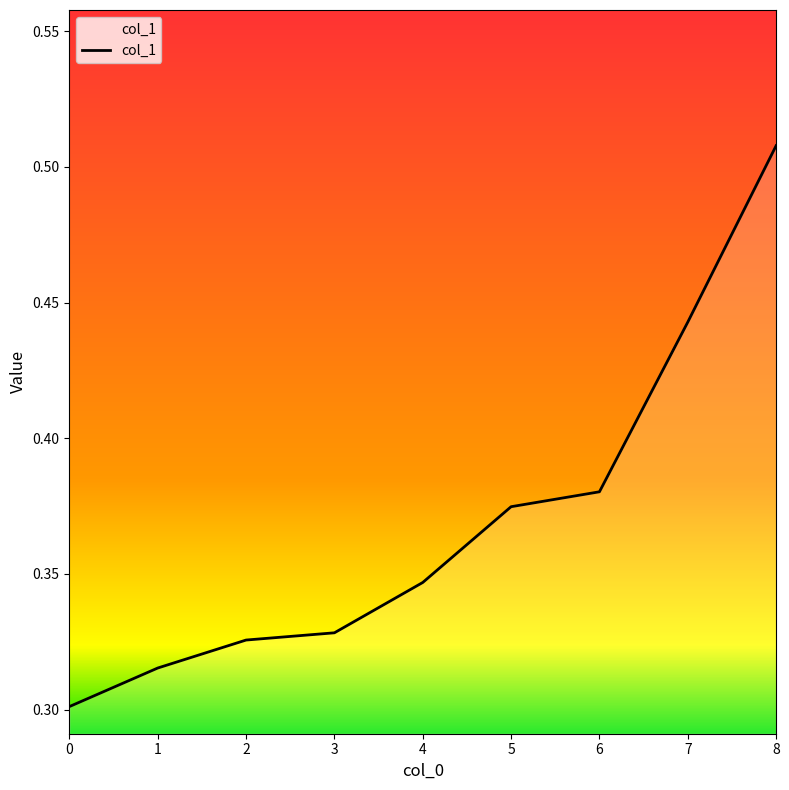

True or false: the data has more than 1 interior local peaks.

False